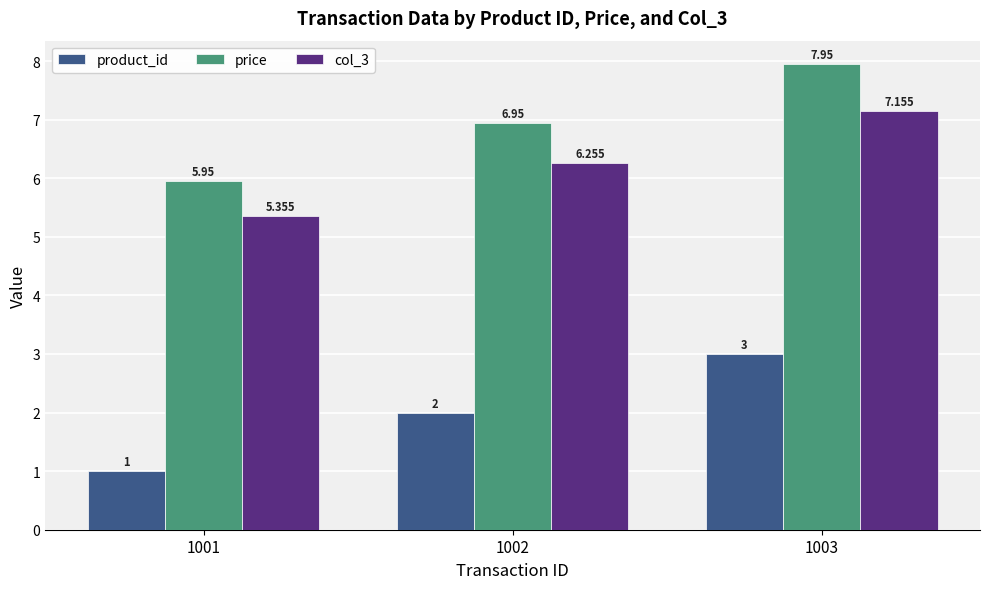

What is the total value across all series at 1002?

15.2